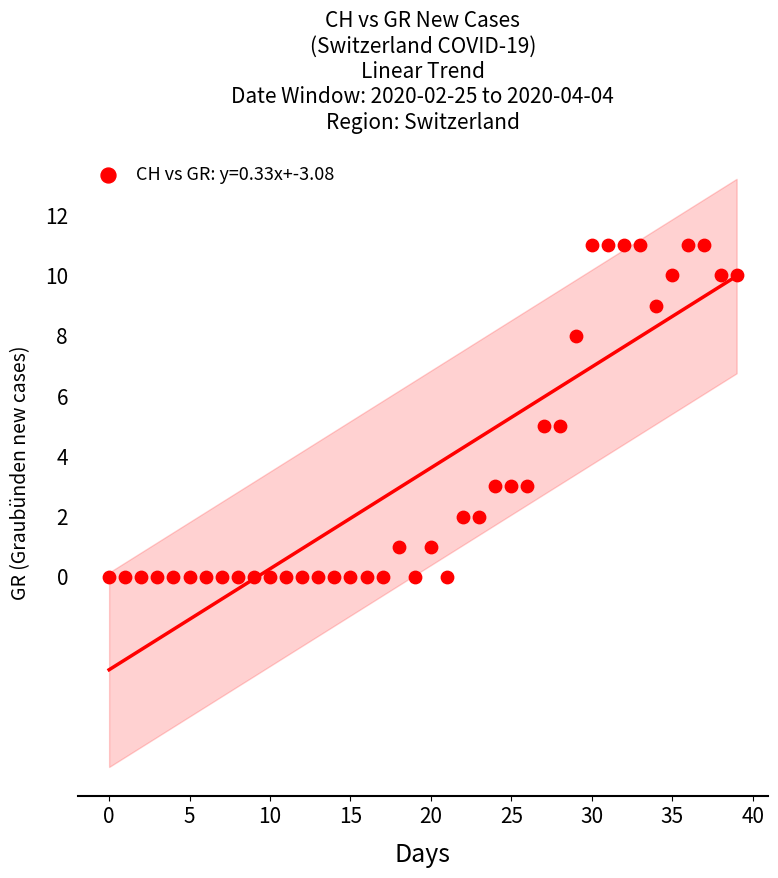

What is the range of Y values (max minus min)?

11